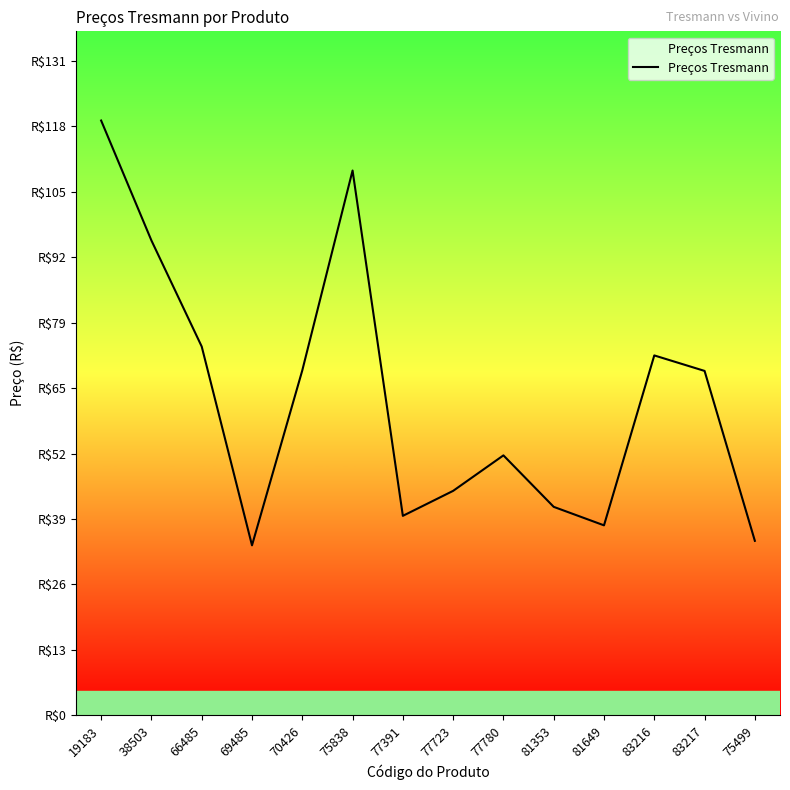

Does the chart have visible grid lines?

No